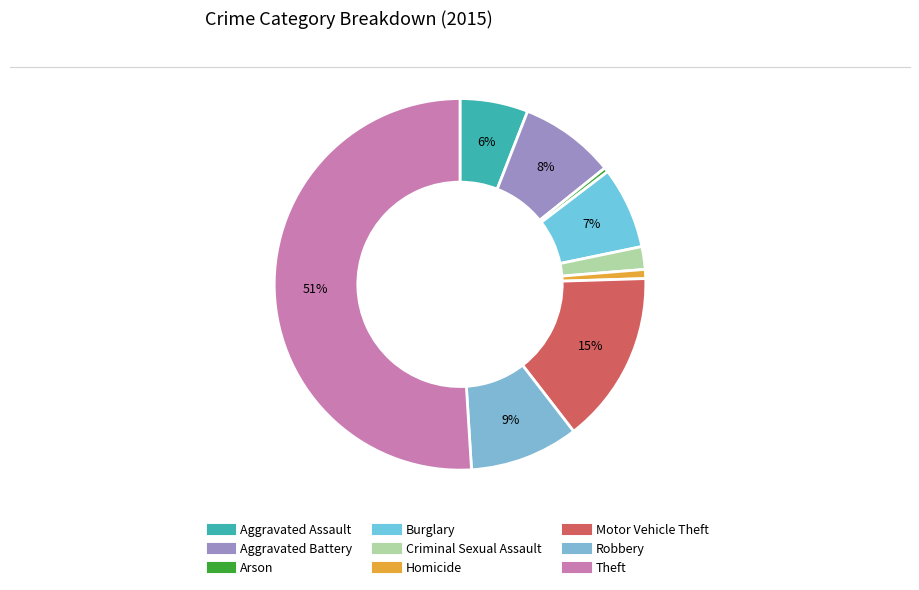

To the nearest percent, what percentage of the pie is Aggravated Assault?

6%